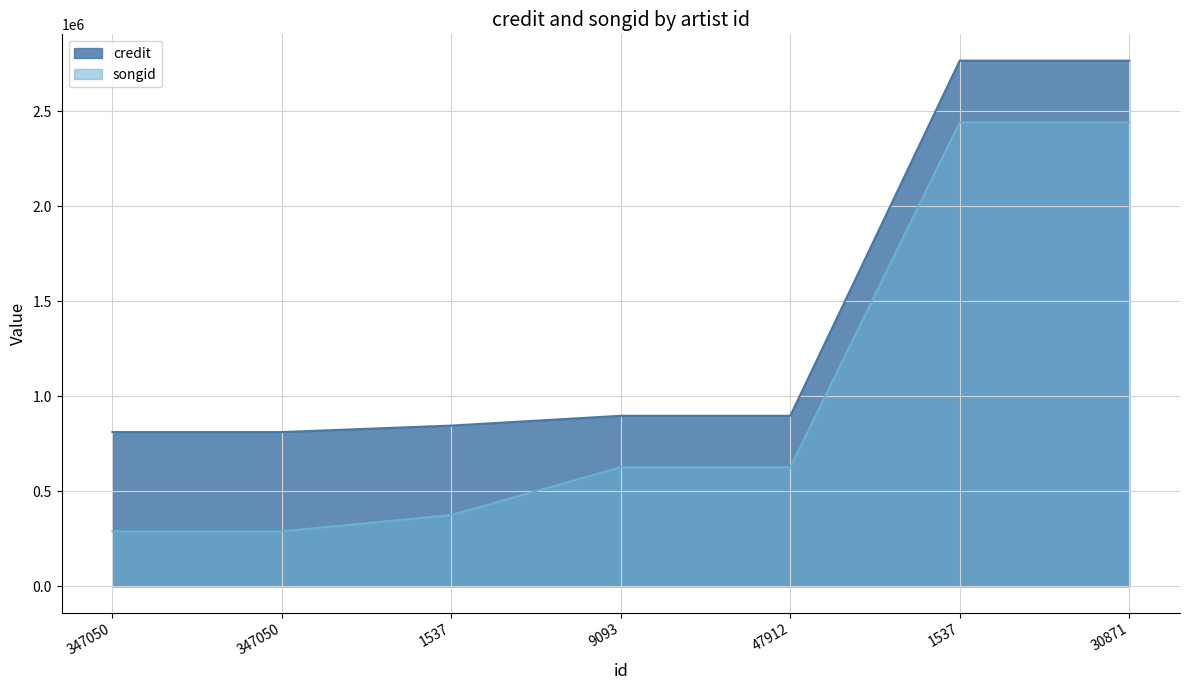

What is the maximum value shown in the chart?

2766976